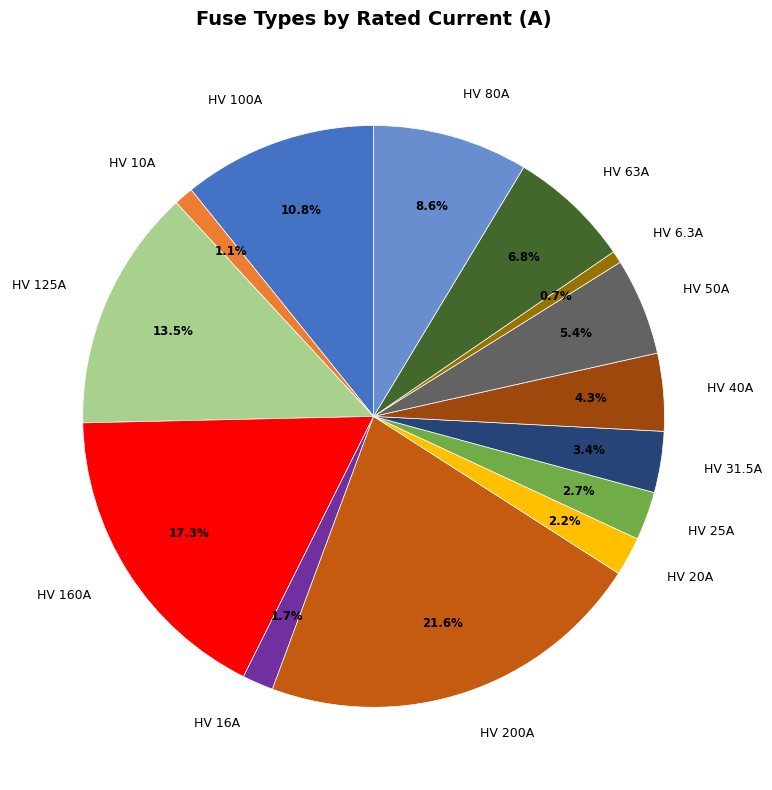

To the nearest percent, what is the difference between the largest and smallest slice percentages?

21%